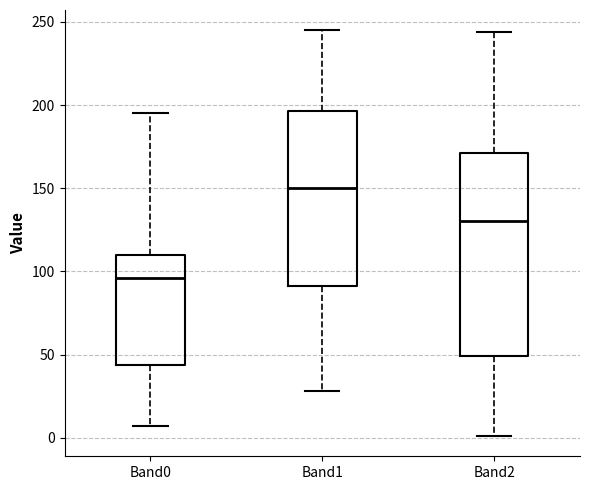

Reading left to right, transcribe this box plot: for each box, give where its median line is, the range the box spans, and where its two whiskers end, as read against the y-axis. The values are not printed on the chart, so give them approximately, as read against the axis.

Band0: median 95, box 45 to 110, whiskers 5 to 195
Band1: median 150, box 90 to 195, whiskers 30 to 245
Band2: median 130, box 50 to 170, whiskers 0 to 245